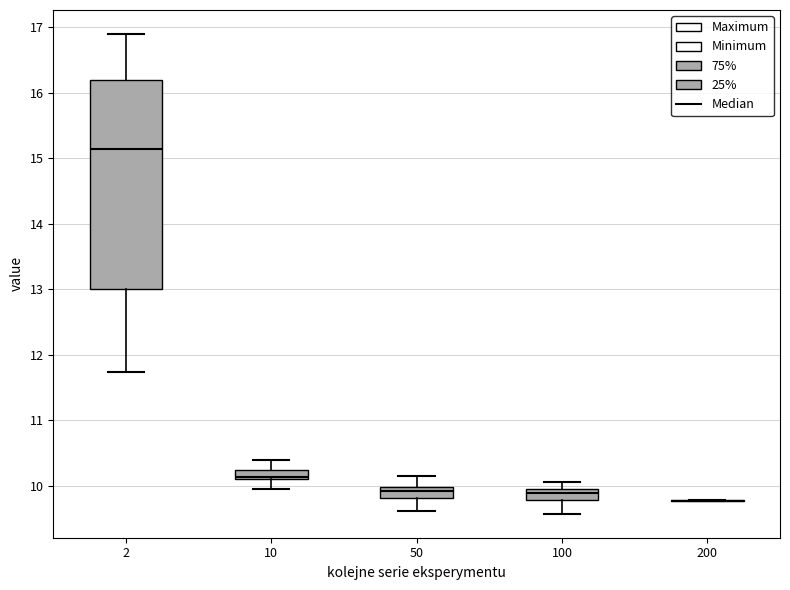

Which box is the tallest, from its lower edge to its upper edge?

2